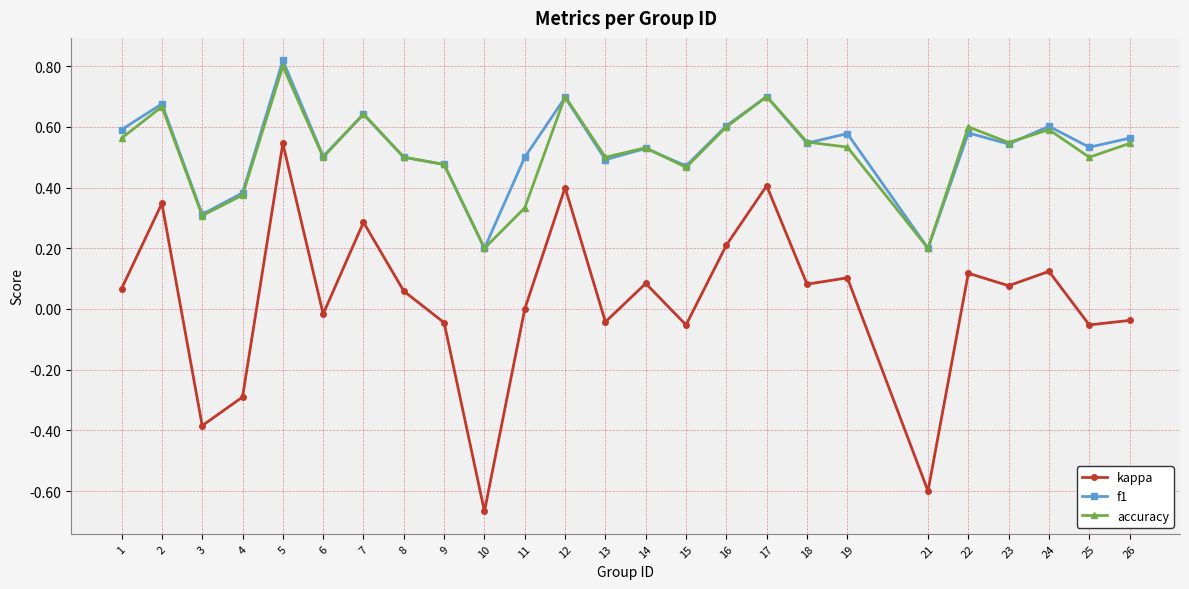

Is it true that f1 equals 0.8 at 15?

False